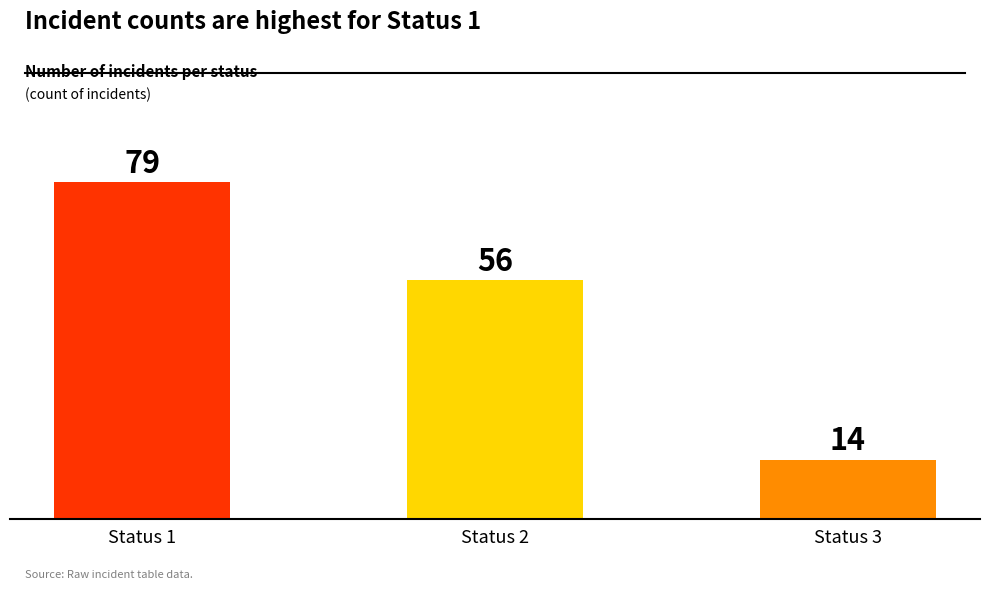

Between Status 2 and Status 1, which is larger?

Status 1